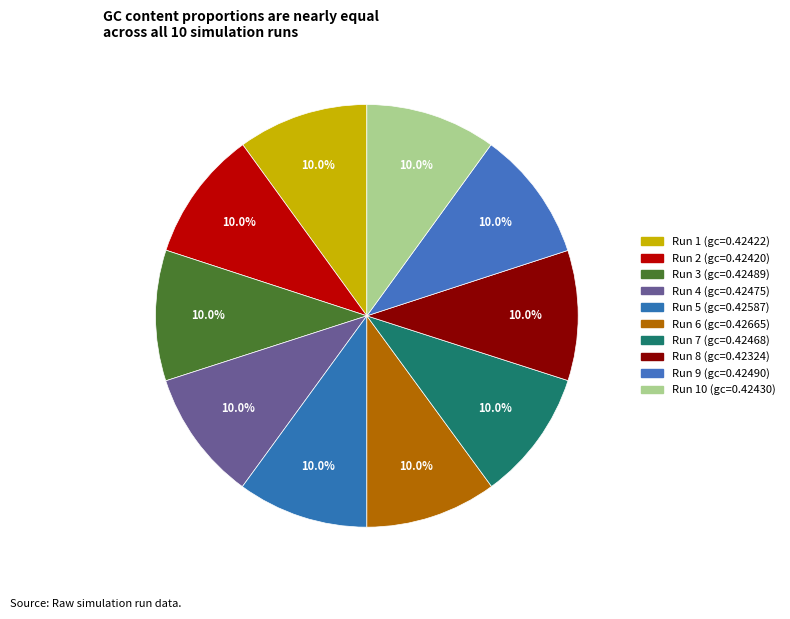

Rank the categories by value from lowest to highest.

8, 2, 1, 10, 7, 4, 3, 9, 5, 6